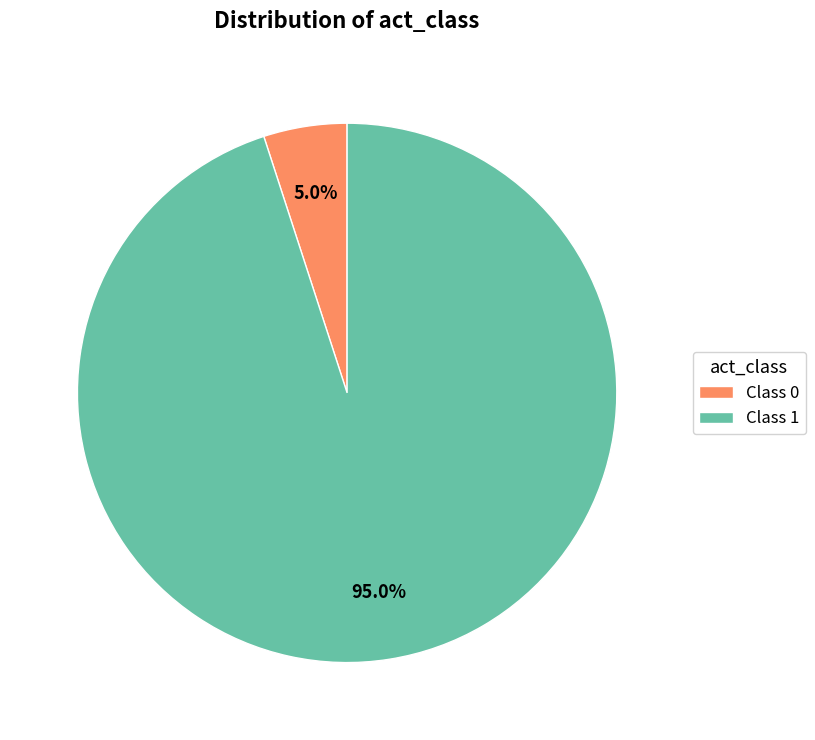

How much of the chart is everything except Class 1?

5.0%